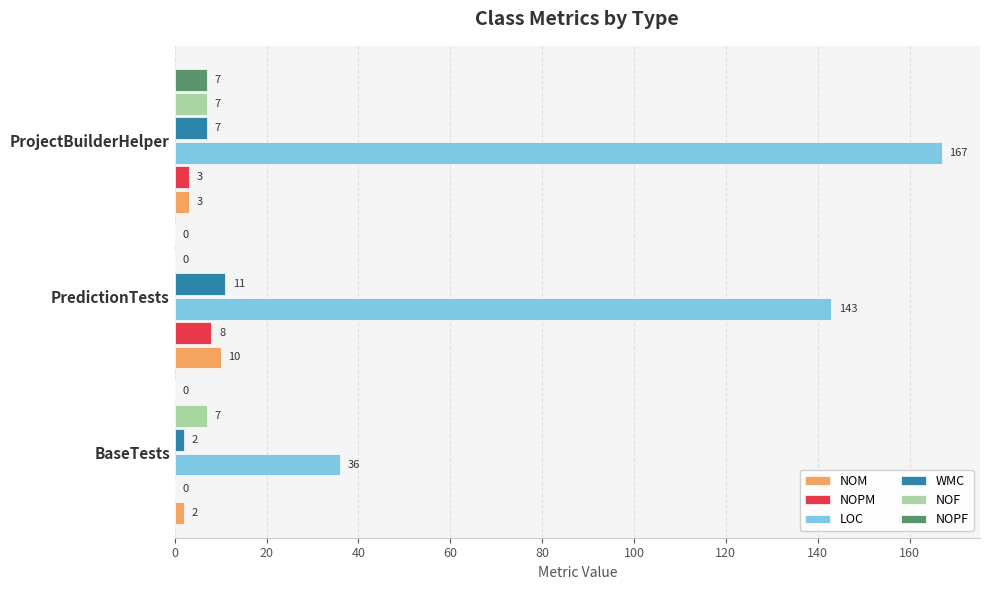

At which label is LOC closest to 101?

PredictionTests